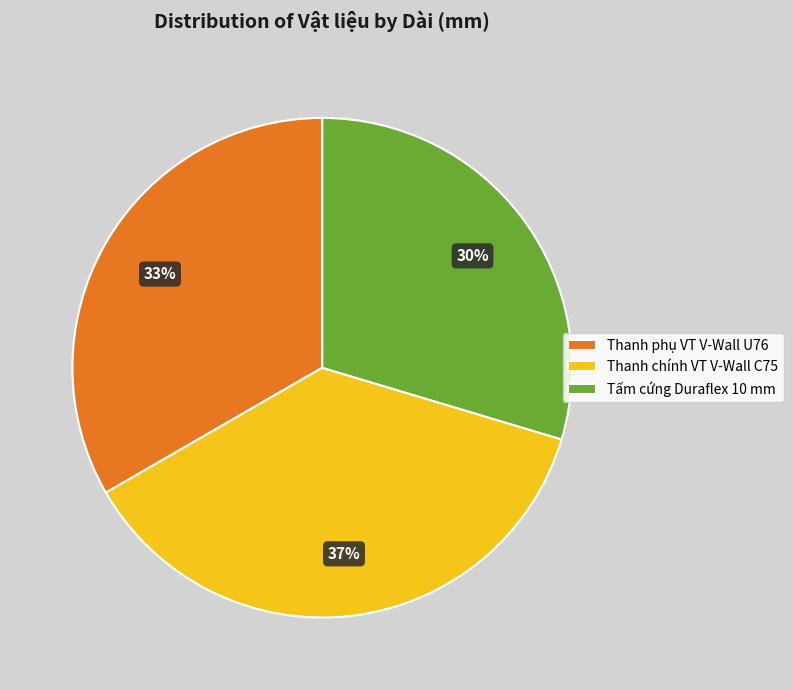

To the nearest percent, what is the difference between the Tấm cứng Duraflex 10 mm and Thanh chính VT V-Wall C75 slice percentages?

7%